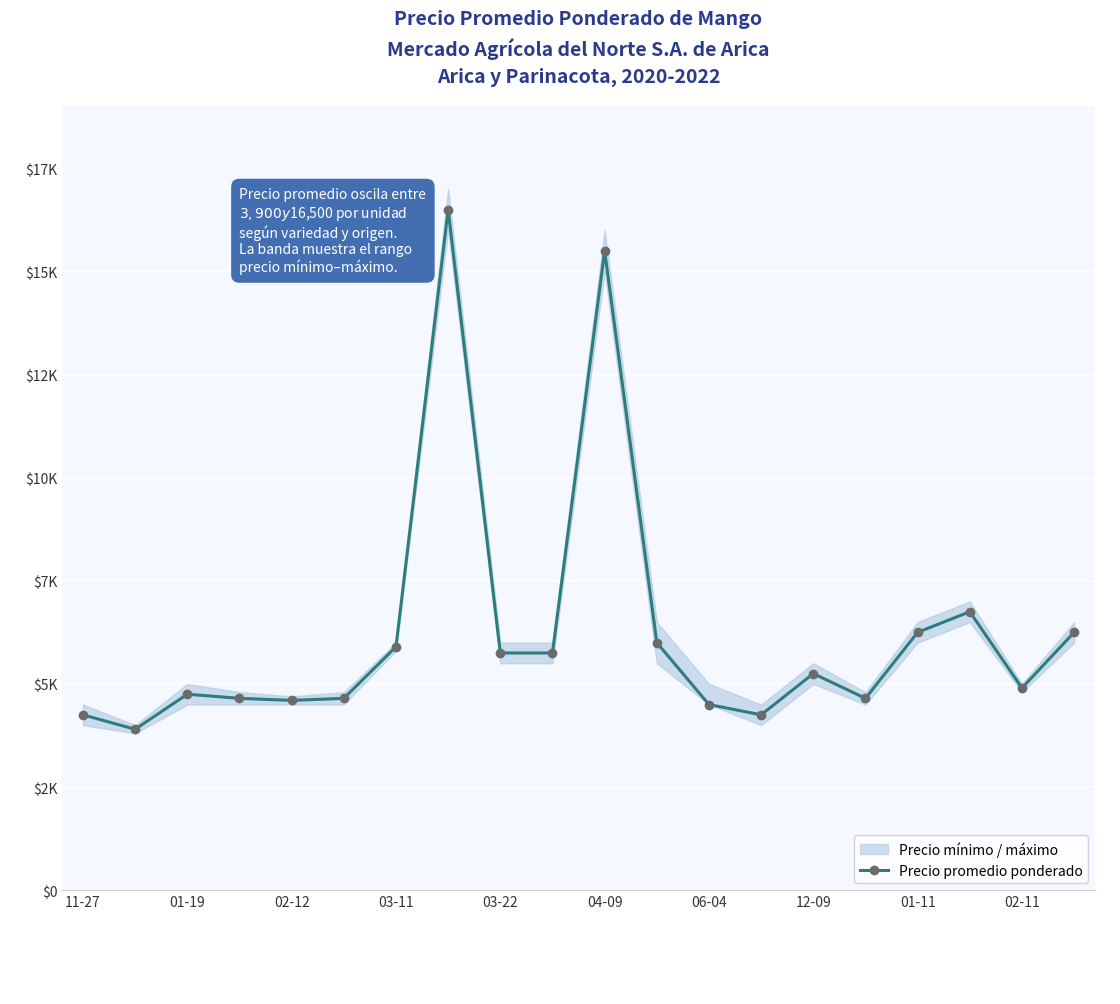

The value at 02-11 is 4900. True or false?

True